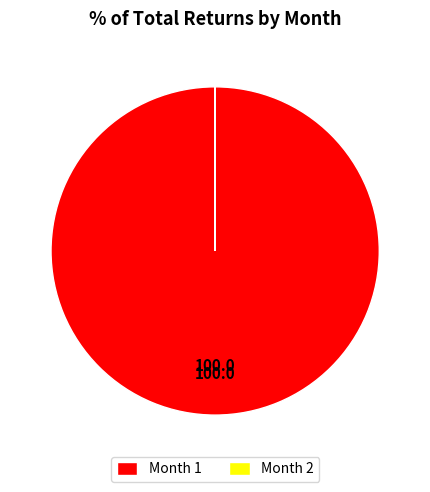

Is there a majority slice in this chart?

Yes